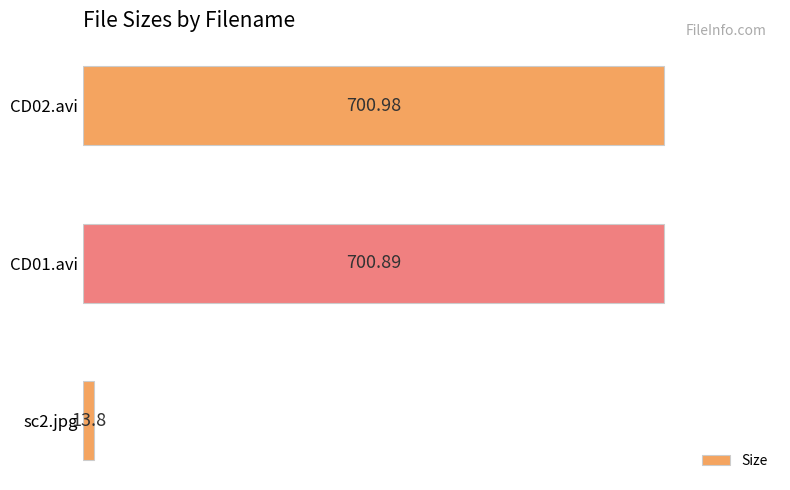

What is the difference between the maximum and second lowest values?

0.1